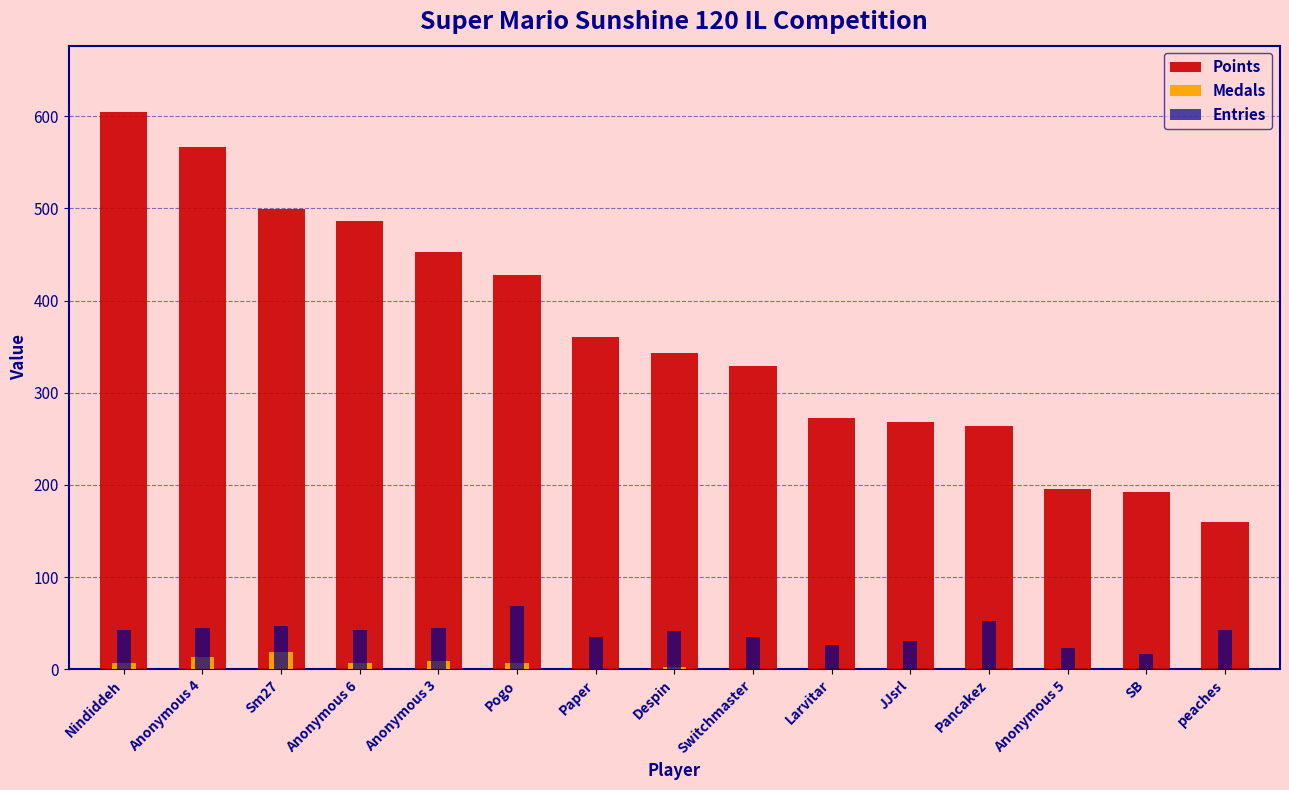

At how many categories does at least one series exceed 272?

9